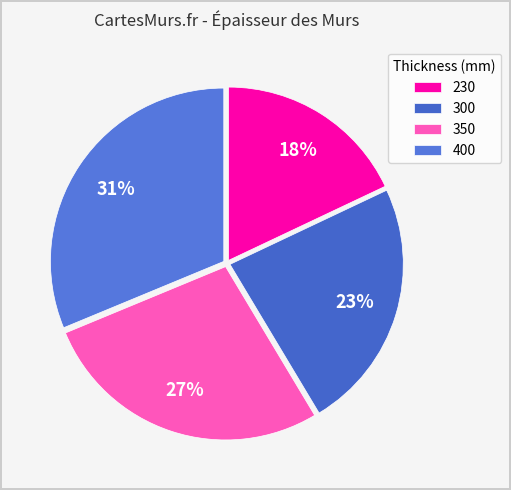

Is there a majority slice in this chart?

No